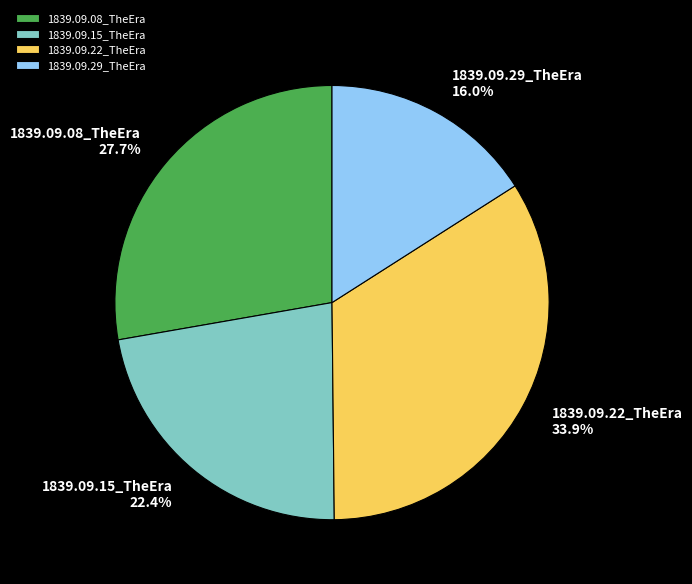

What percentage is the 1839.09.29_TheEra slice, to the nearest percent?

16%